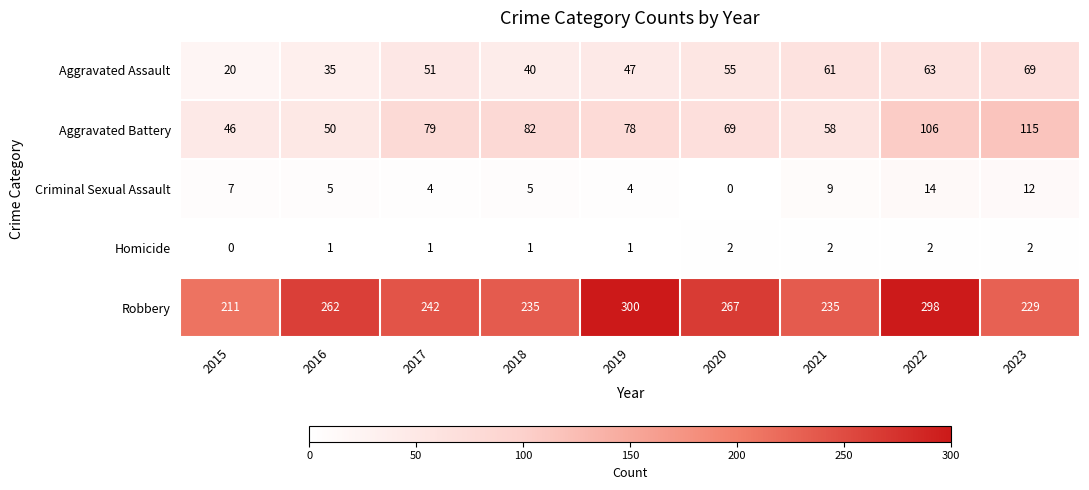

How many Homicide values are between 1 and 2?

8